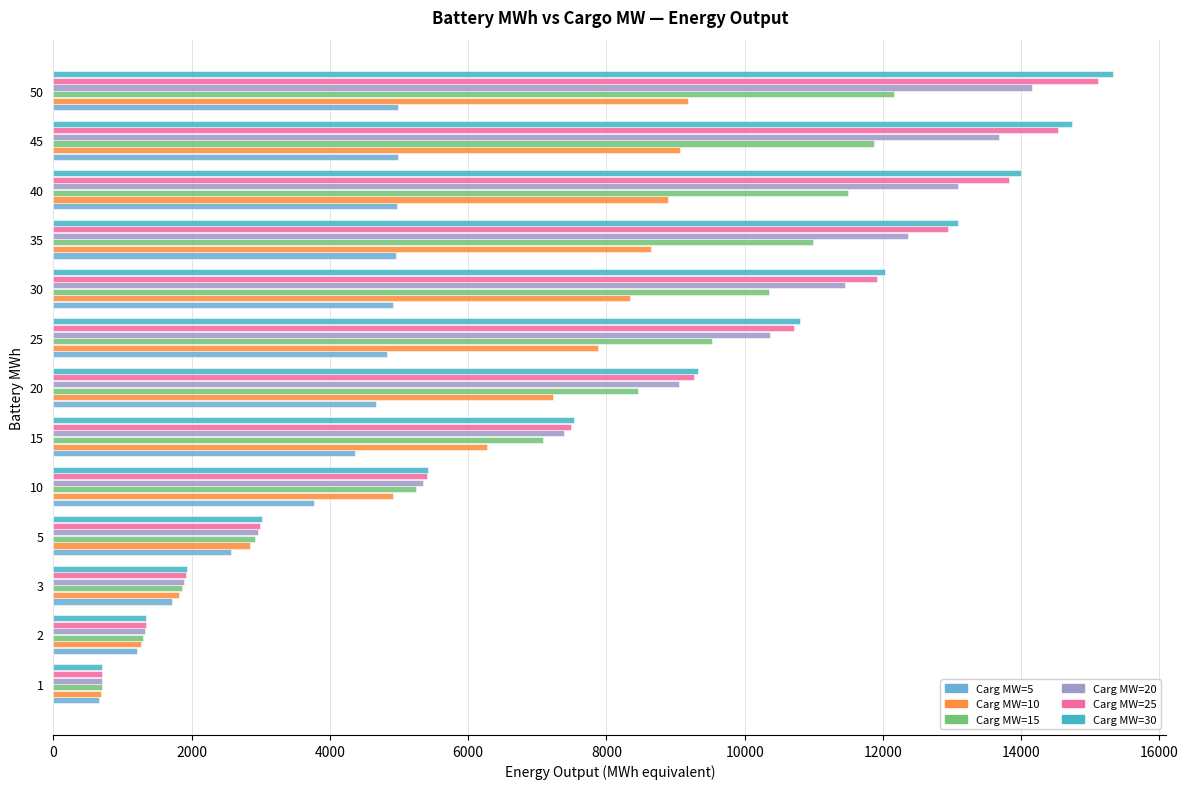

What is the total value across all series at 35?

62986.6